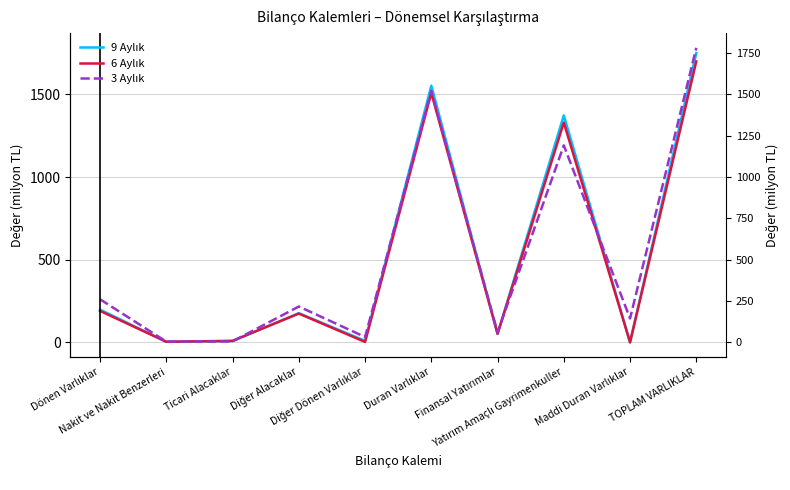

Rank the series at Diğer Alacaklar from highest to lowest value.

3 Aylık, 9 Aylık, 6 Aylık